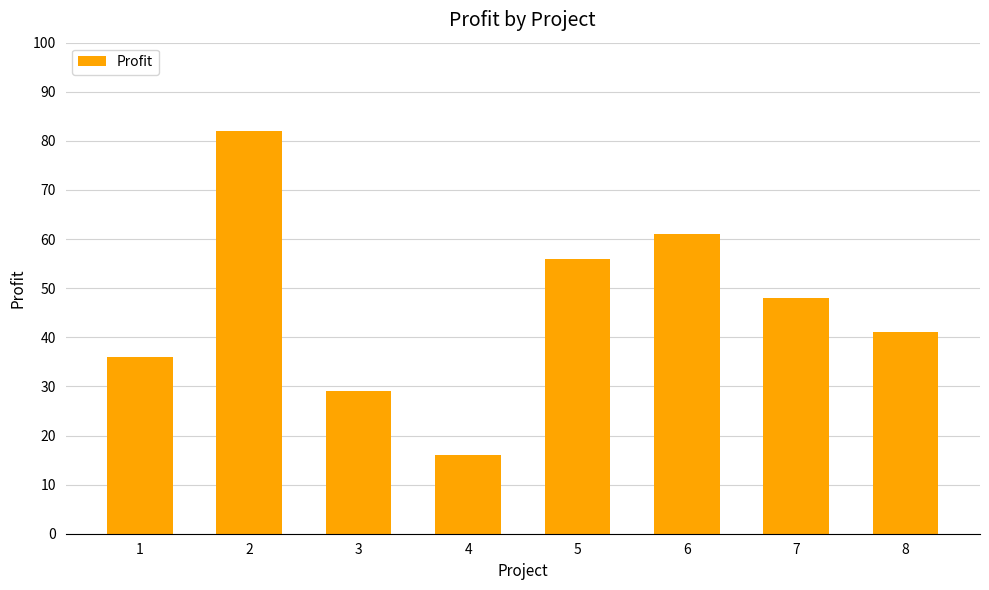

Does the chart contain stacked bars?

No